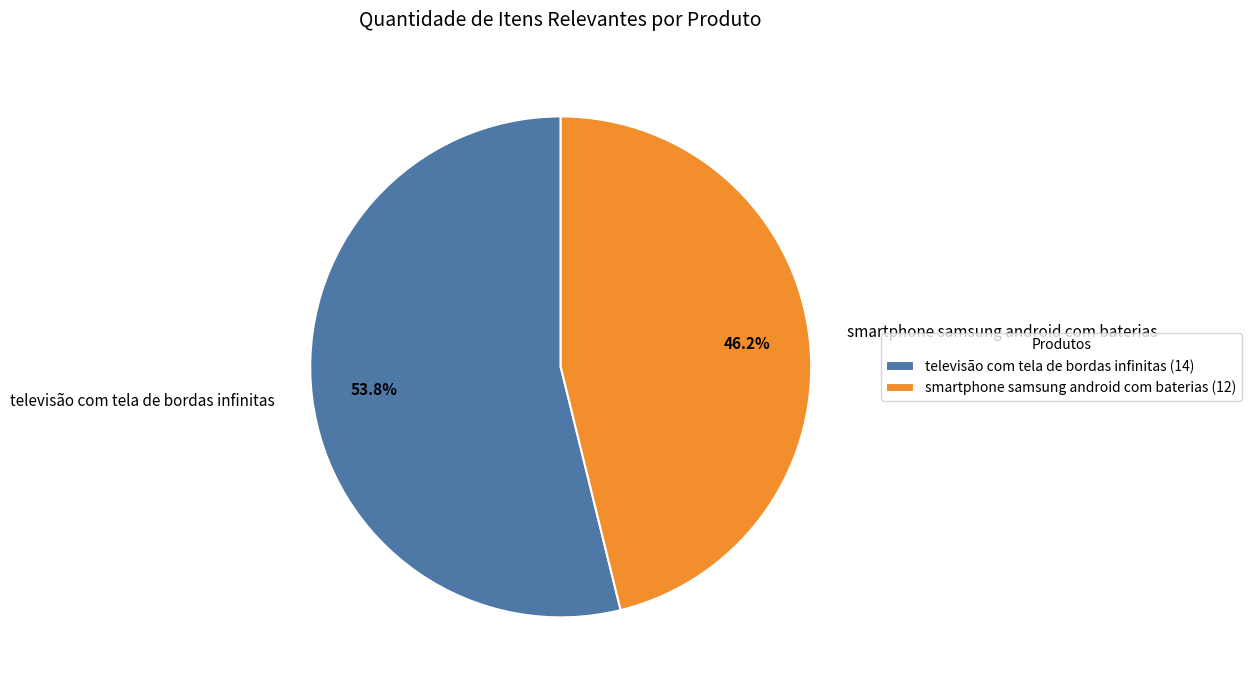

Rank the categories by value from lowest to highest.

smartphone samsung android com baterias, televisão com tela de bordas infinitas